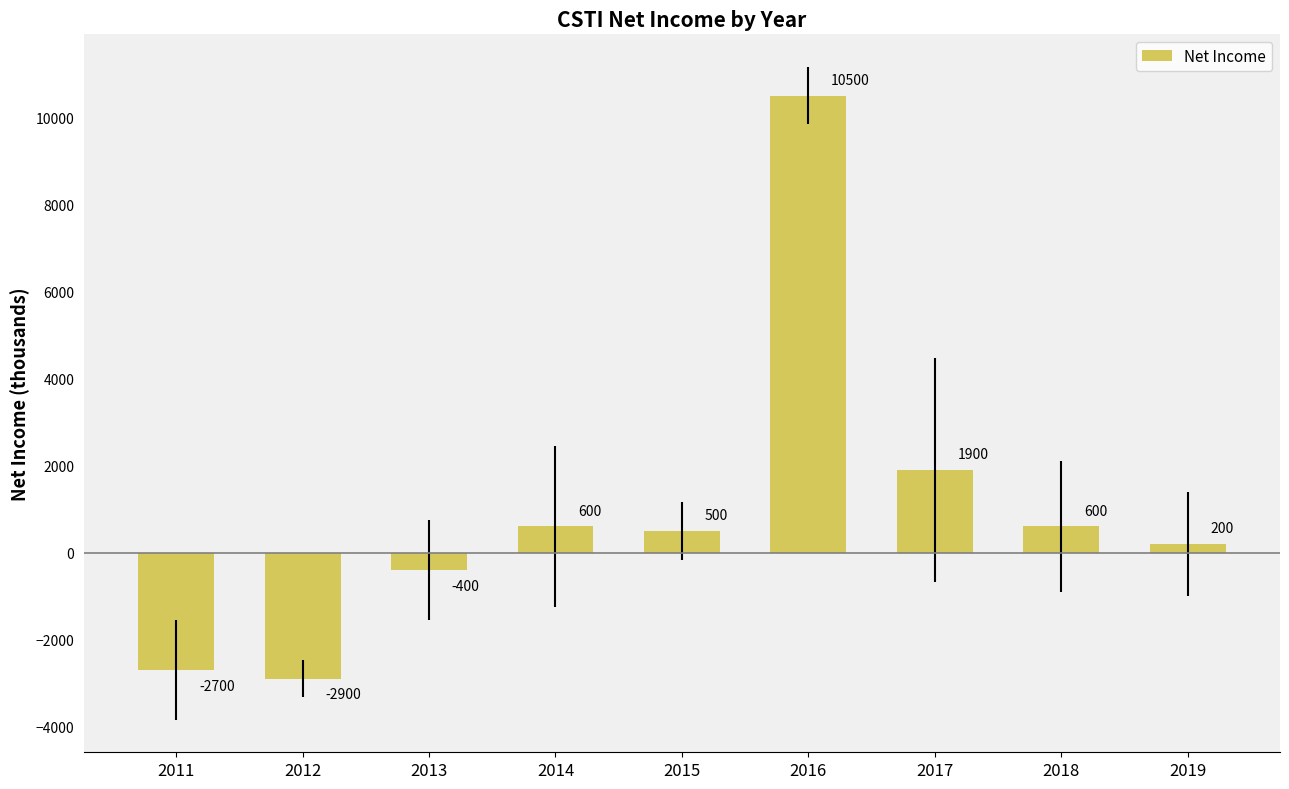

Which category has the lowest value across all series?

2012